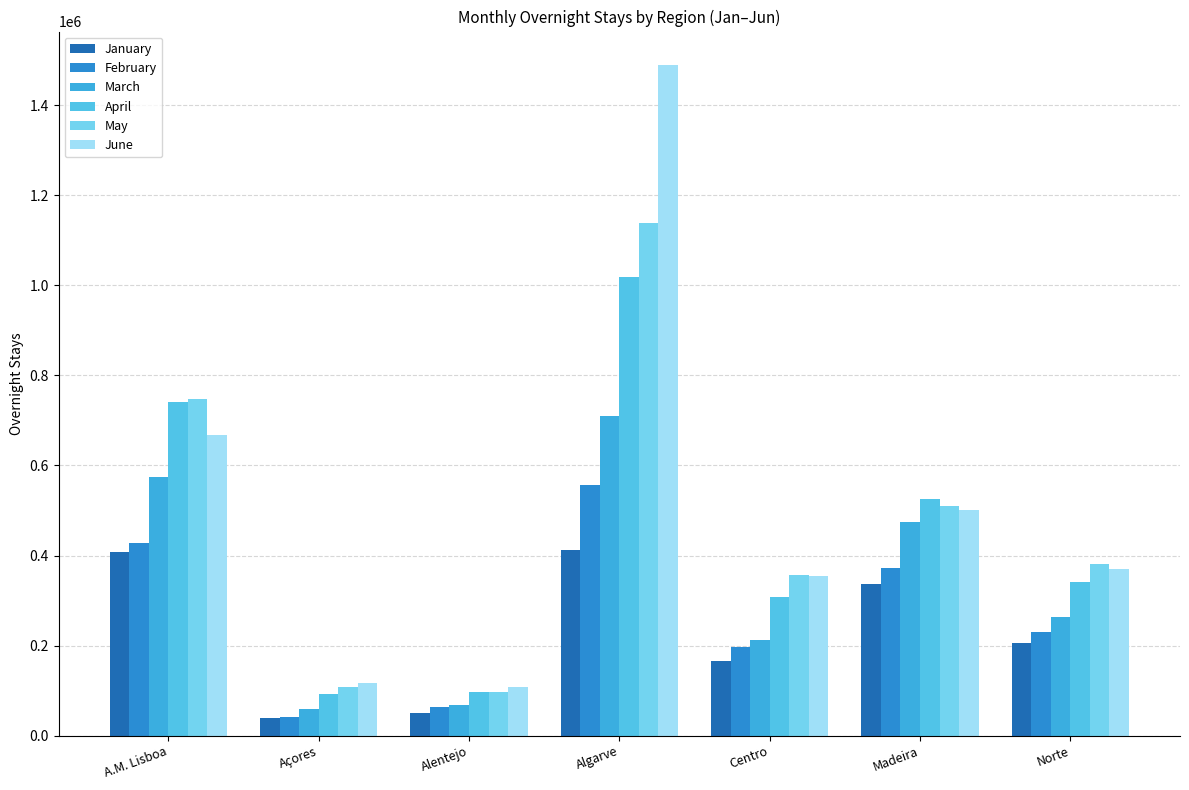

What position from the left is A.M. Lisboa?

1